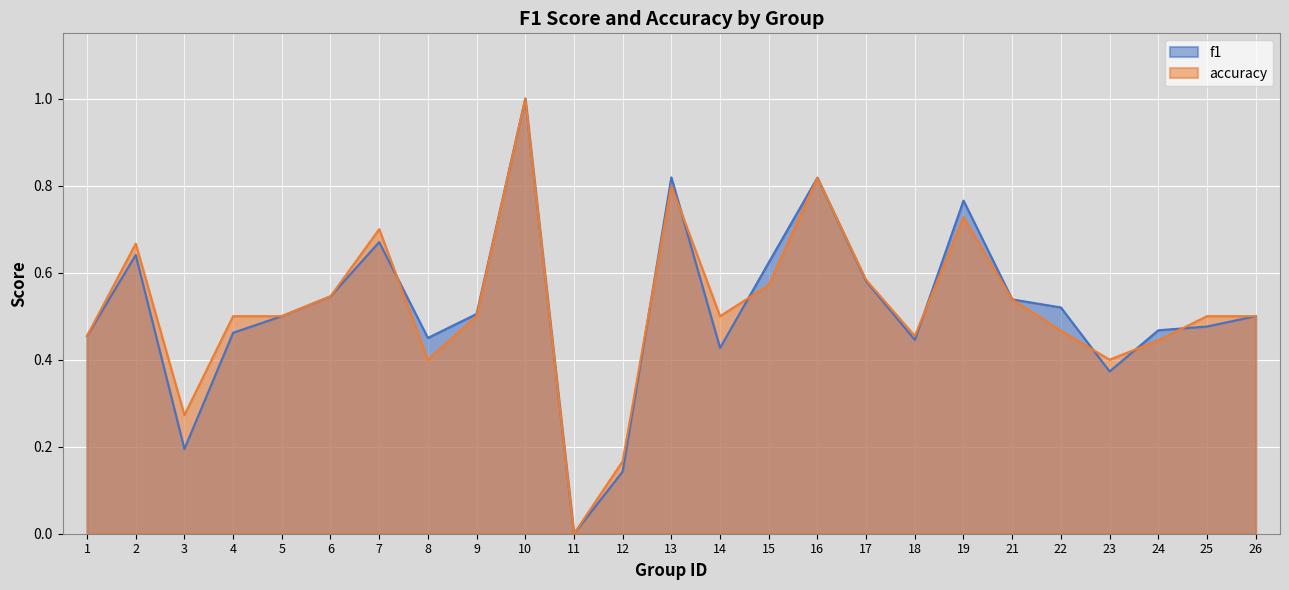

Which category has the lowest value in the accuracy series?

11